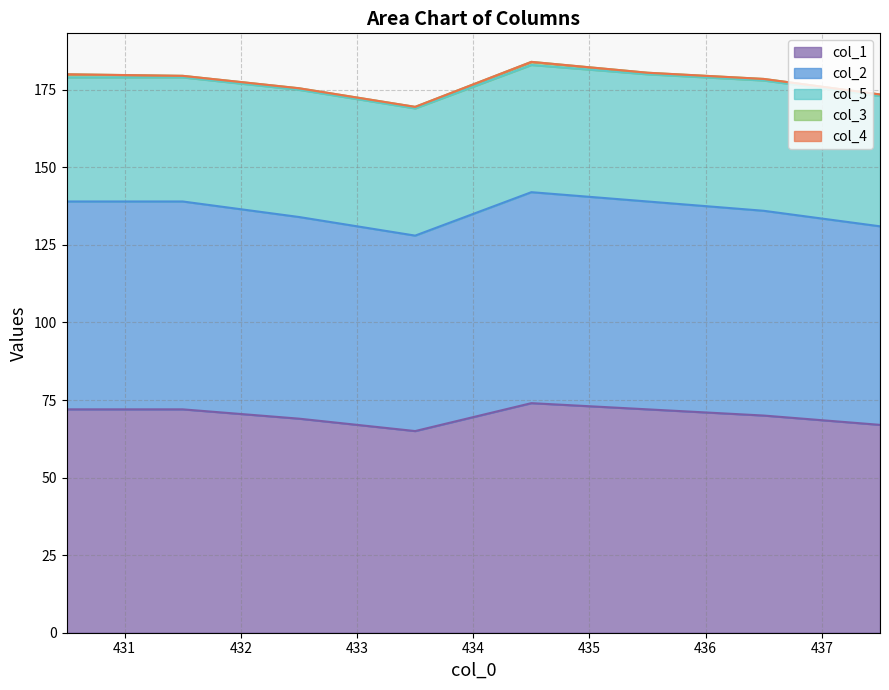

Does the chart have visible grid lines?

Yes